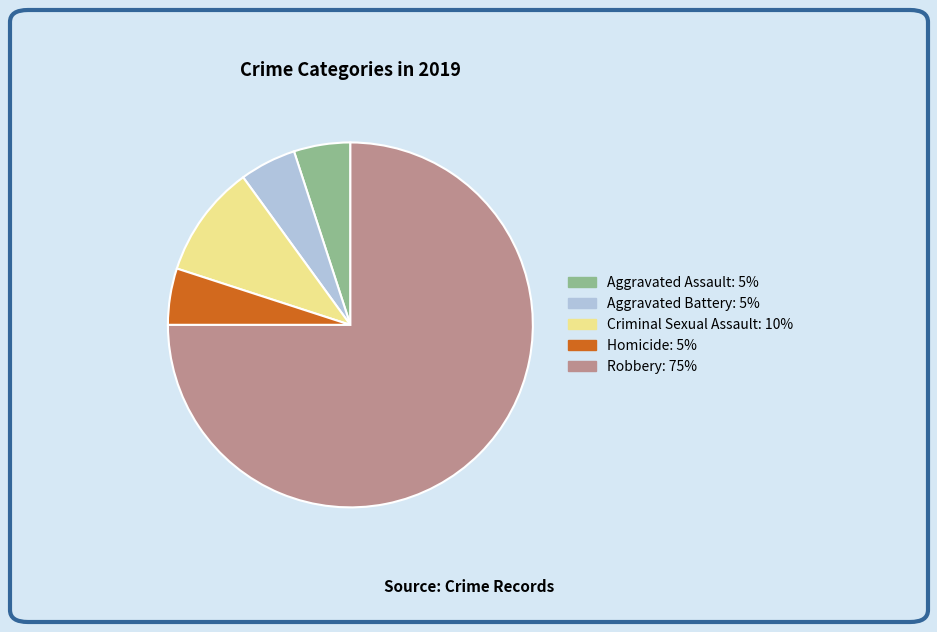

Count the number of slices in the pie.

5